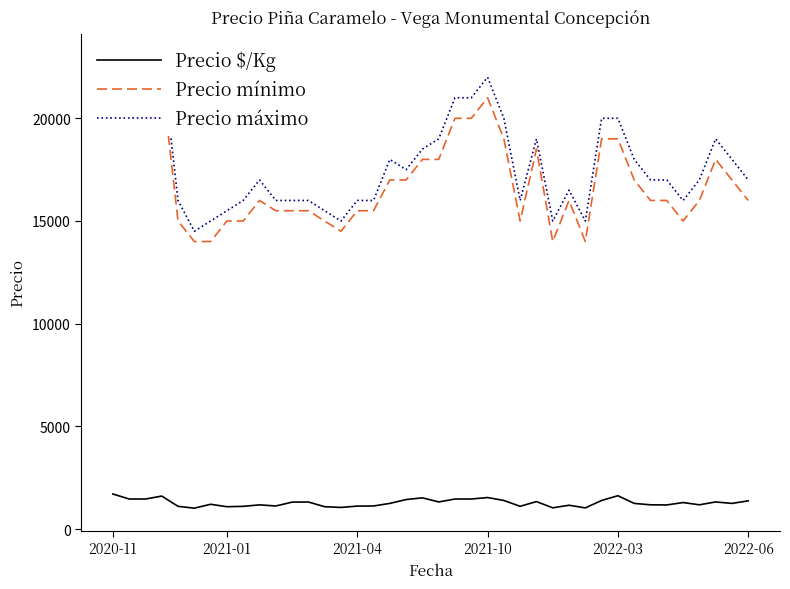

What is the highest value of the Precio $/Kg series?

1708